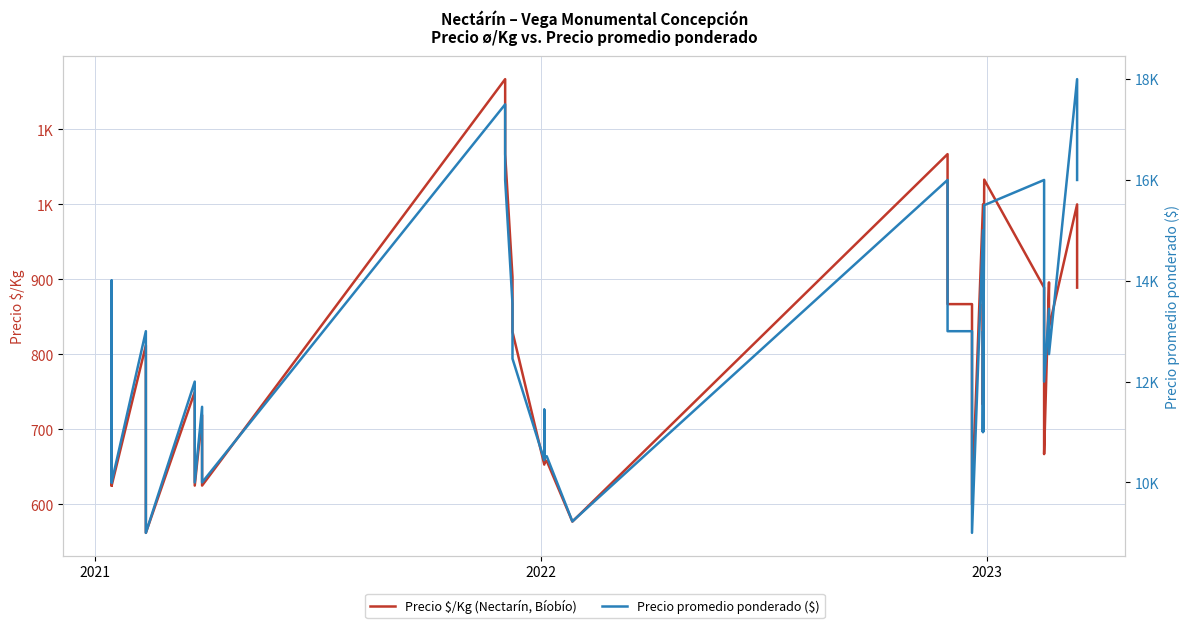

Which series has the largest range (max minus min)?

Precio promedio ponderado ($)